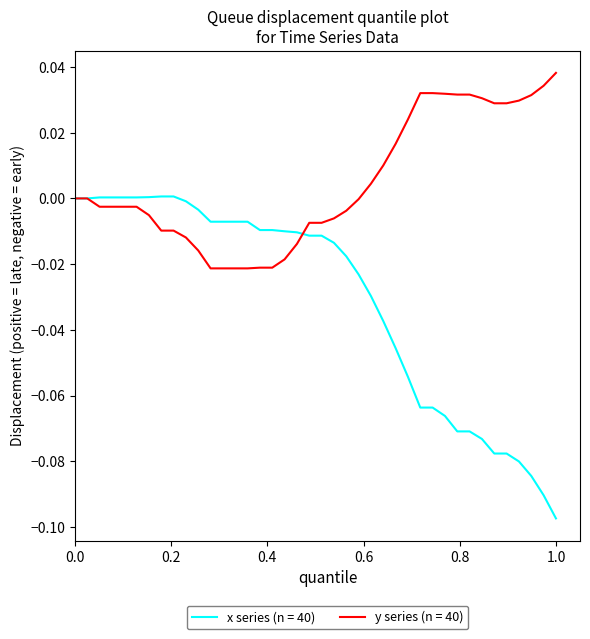

Count the number of categories in the chart.

40